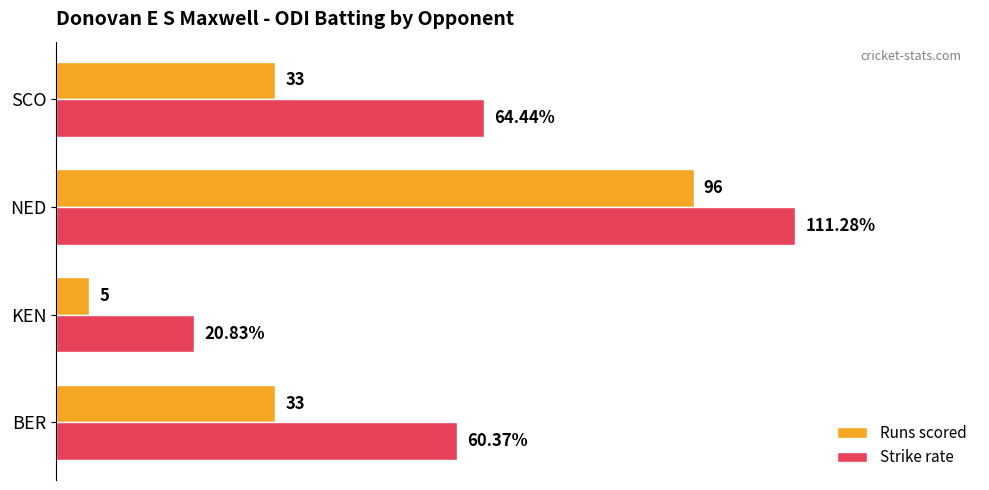

Rank the series at KEN from highest to lowest value.

Strike rate, Runs scored